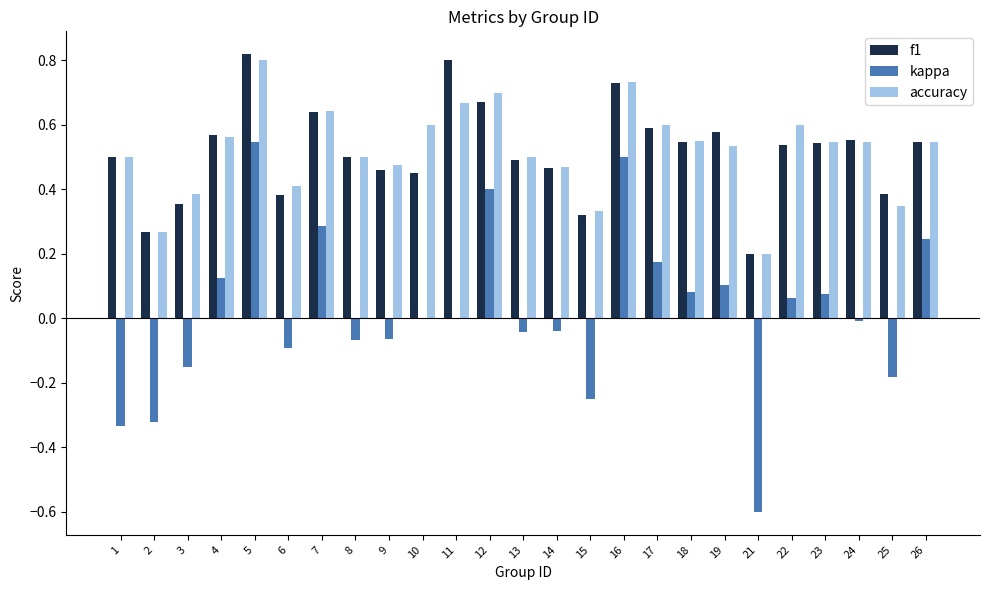

At which label does accuracy reach its peak?

5